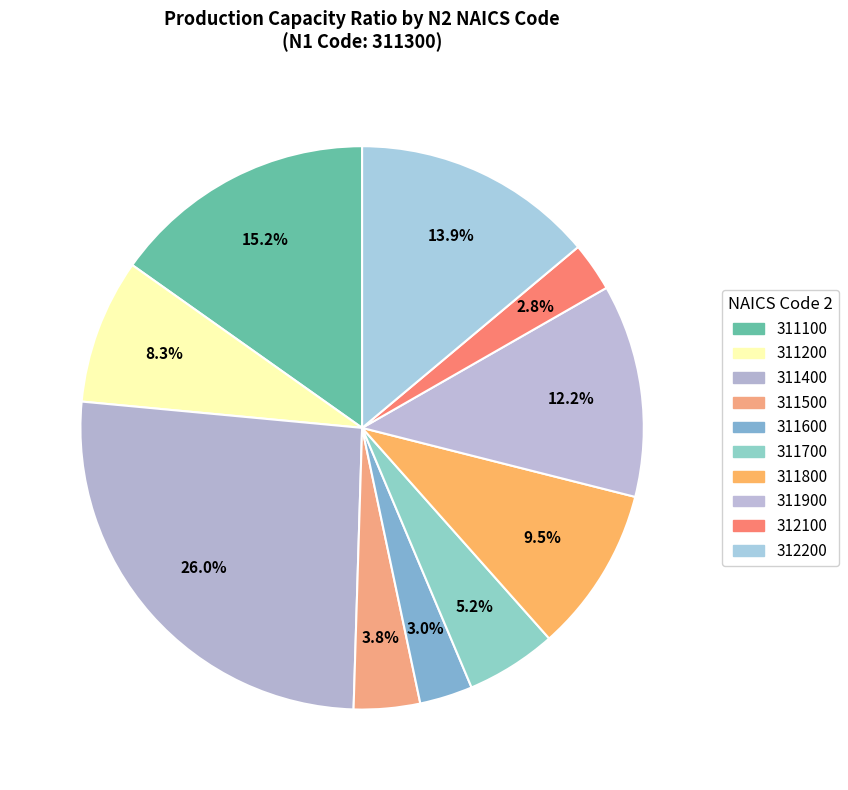

Which has a higher value, 312200 or 311900?

312200